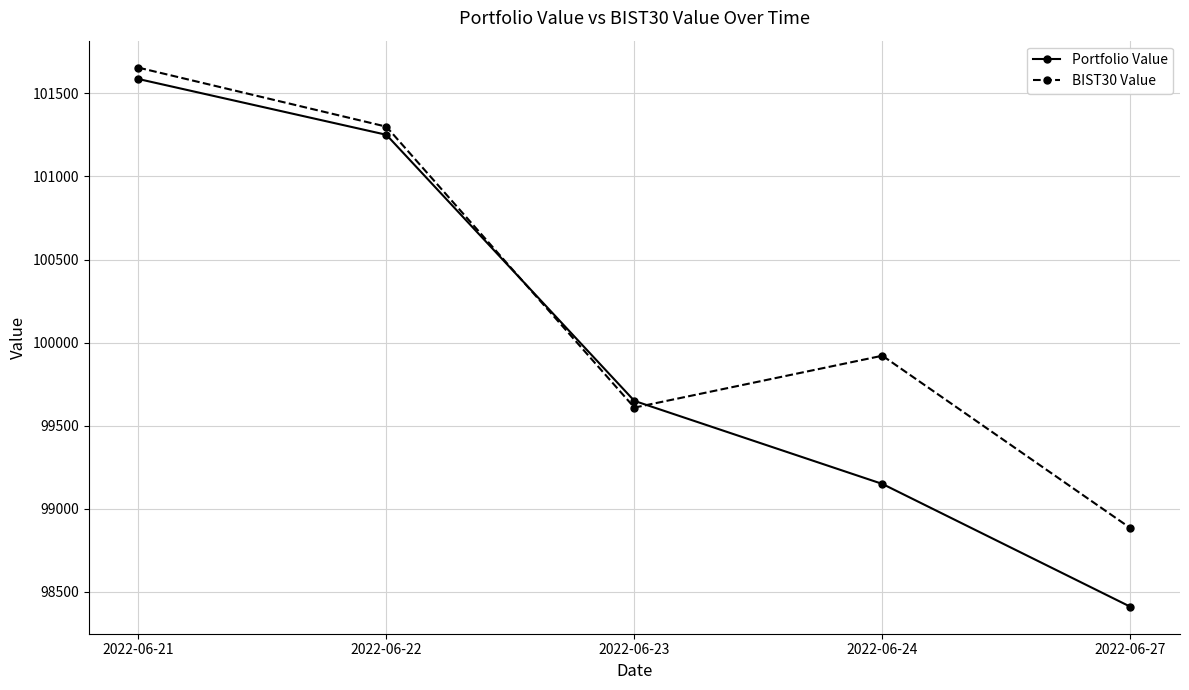

What is the difference between the Portfolio Value values at 2022-06-22 and 2022-06-27?

2841.1